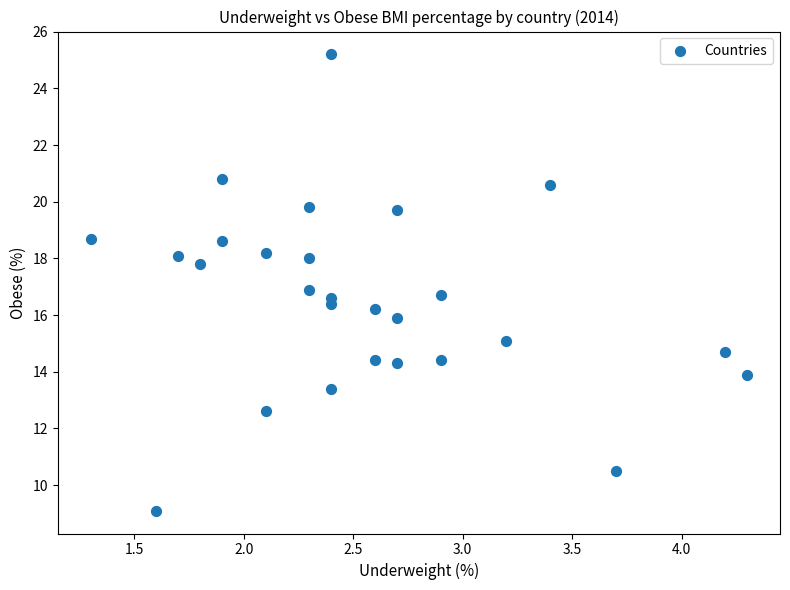

What is the range of X values (max minus min)?

3.0